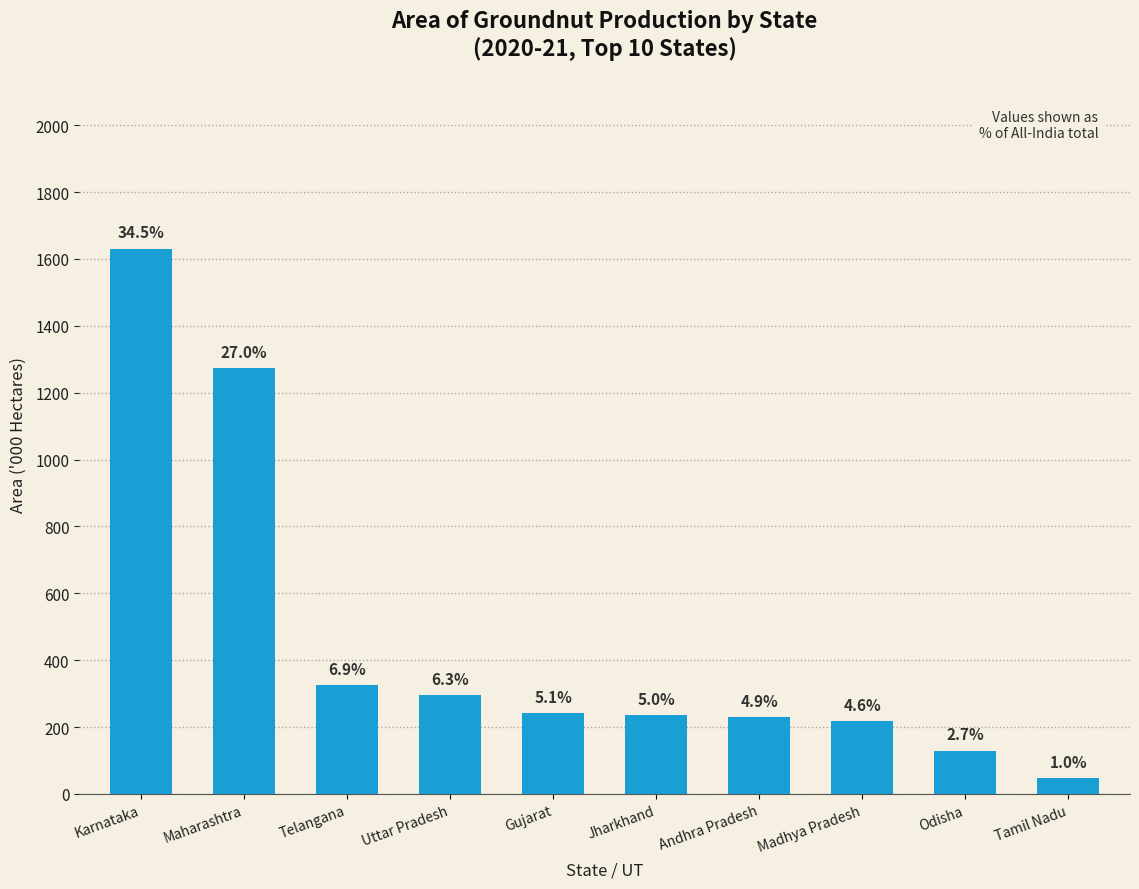

List the labels in order of value, smallest first.

Tamil Nadu, Odisha, Madhya Pradesh, Andhra Pradesh, Jharkhand, Gujarat, Uttar Pradesh, Telangana, Maharashtra, Karnataka